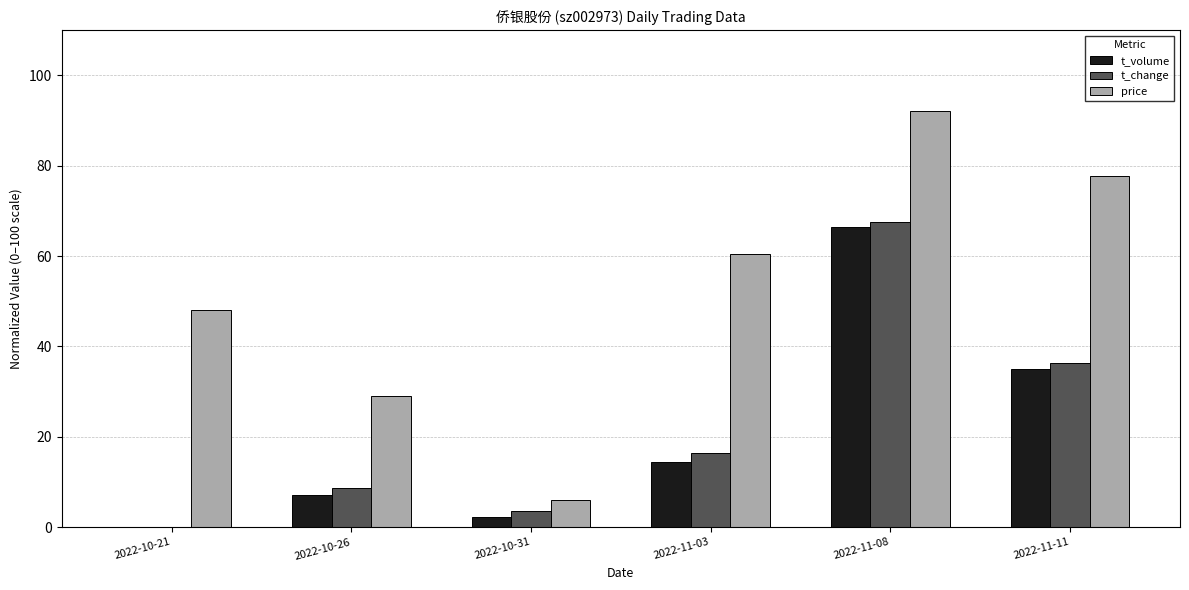

The price series shows 85.8 at 2022-11-03. True or false?

False